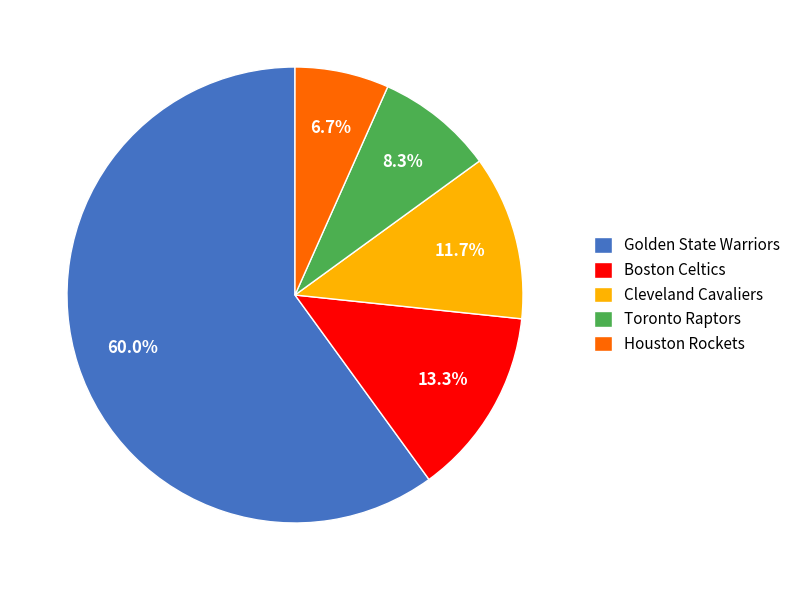

What portion of the pie excludes Toronto Raptors?

91.7%